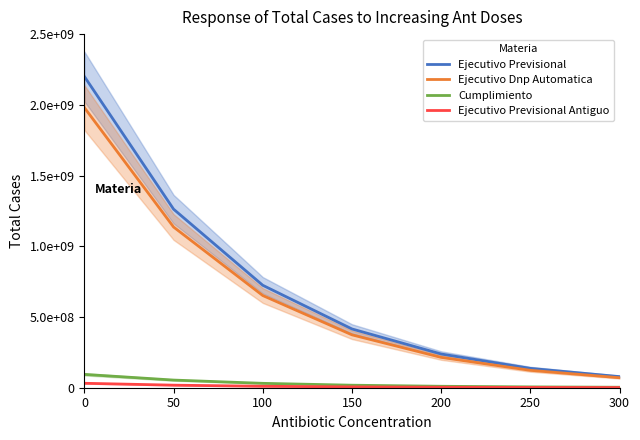

True or false: Cumplimiento has a value of 5511868.4 at 300.

False